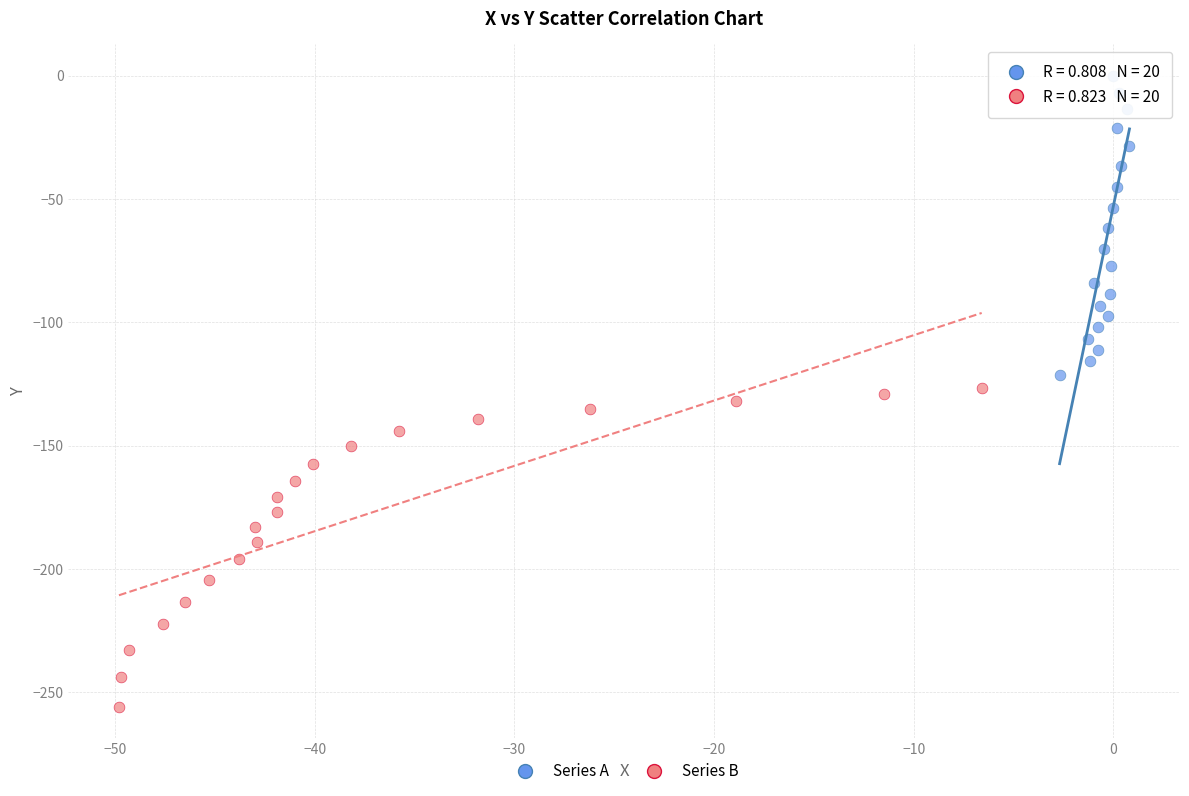

Which series contains the lowest Y value?

Series B